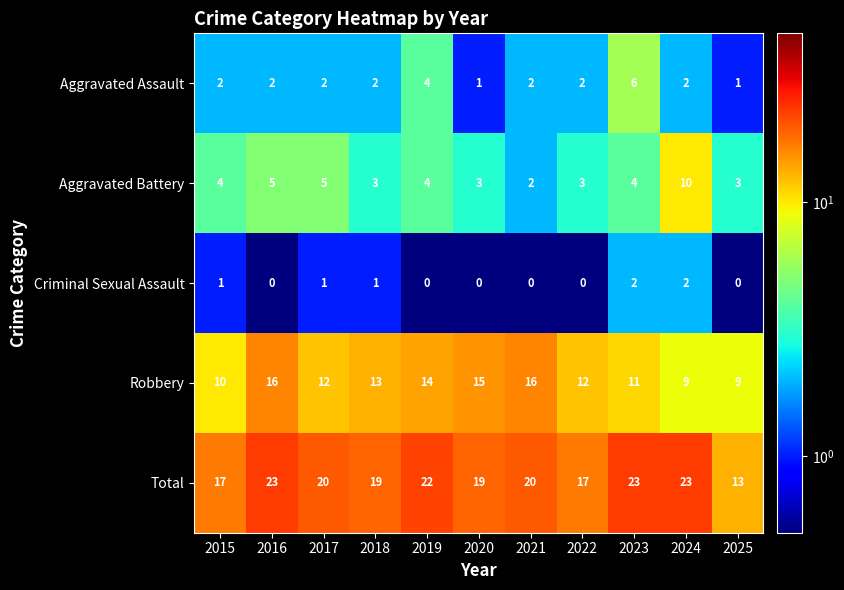

What is the sum of all Robbery values?

137